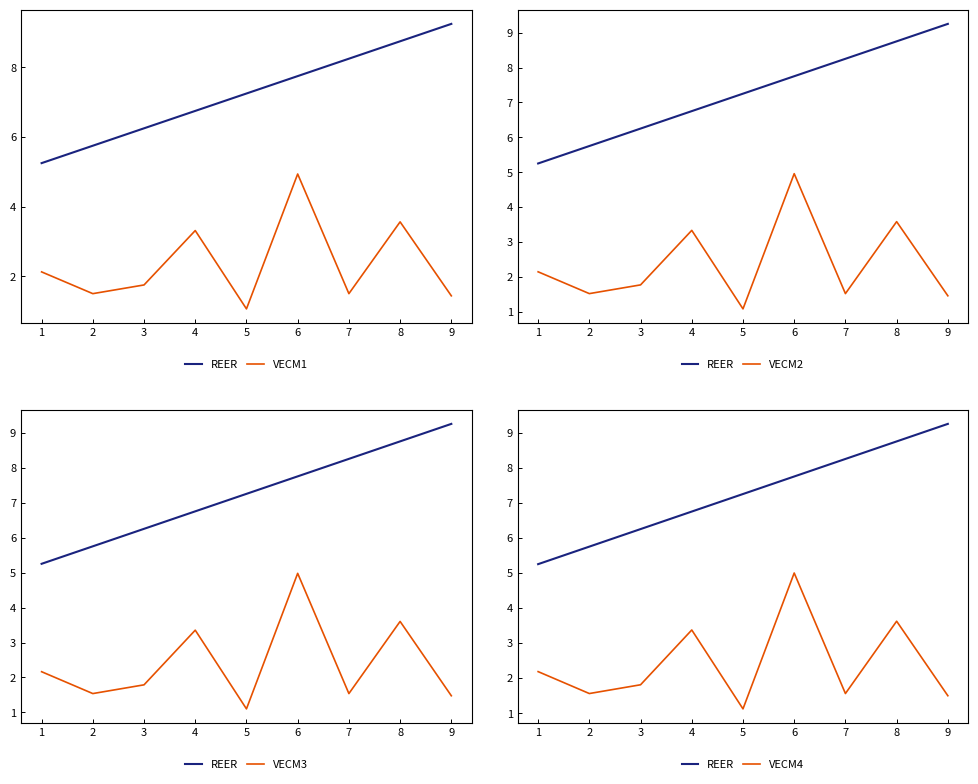

At which label does REER reach its minimum?

1